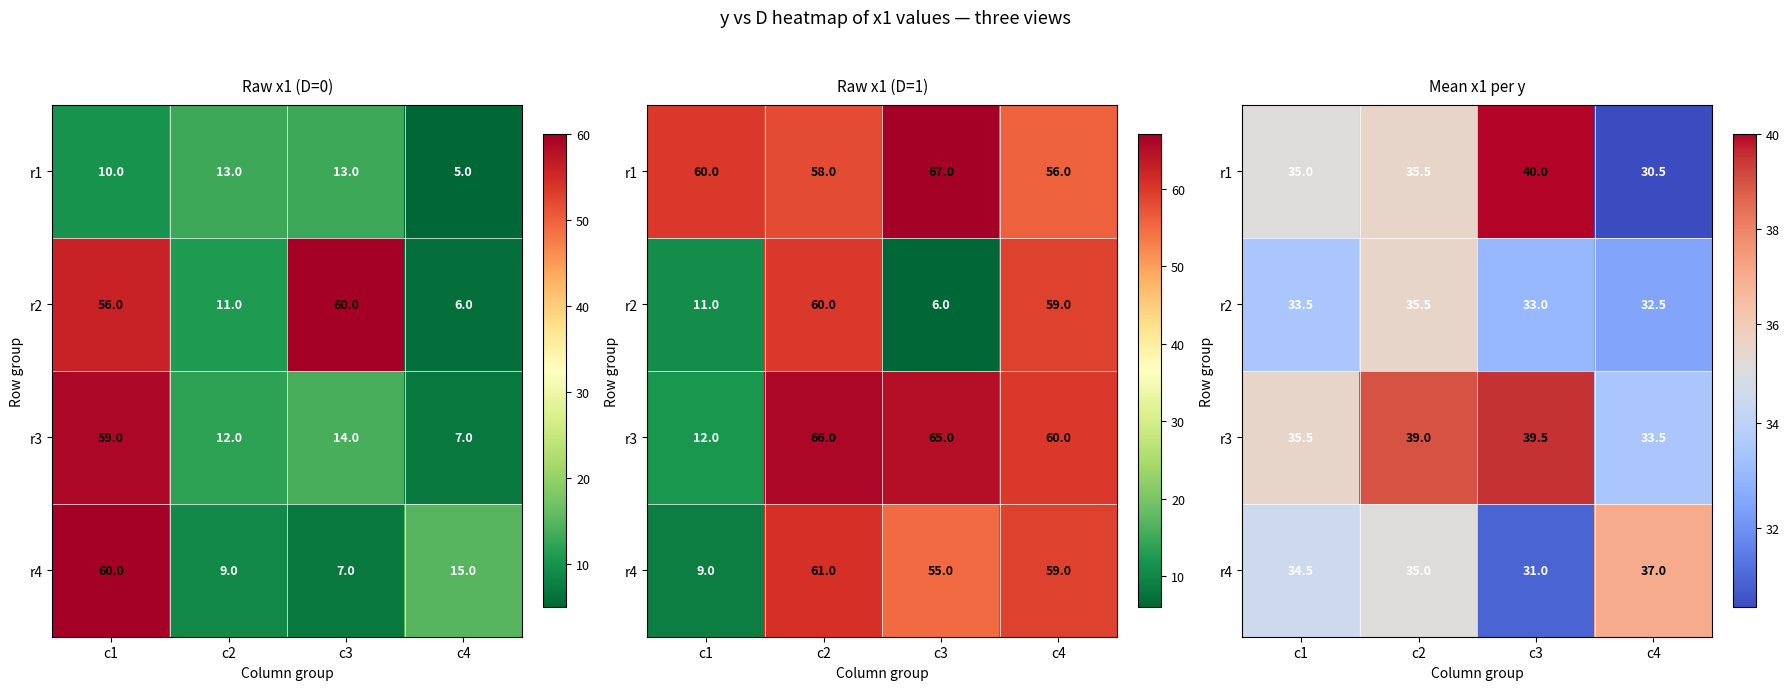

Is it true that r2 equals 33.0 at c3?

True